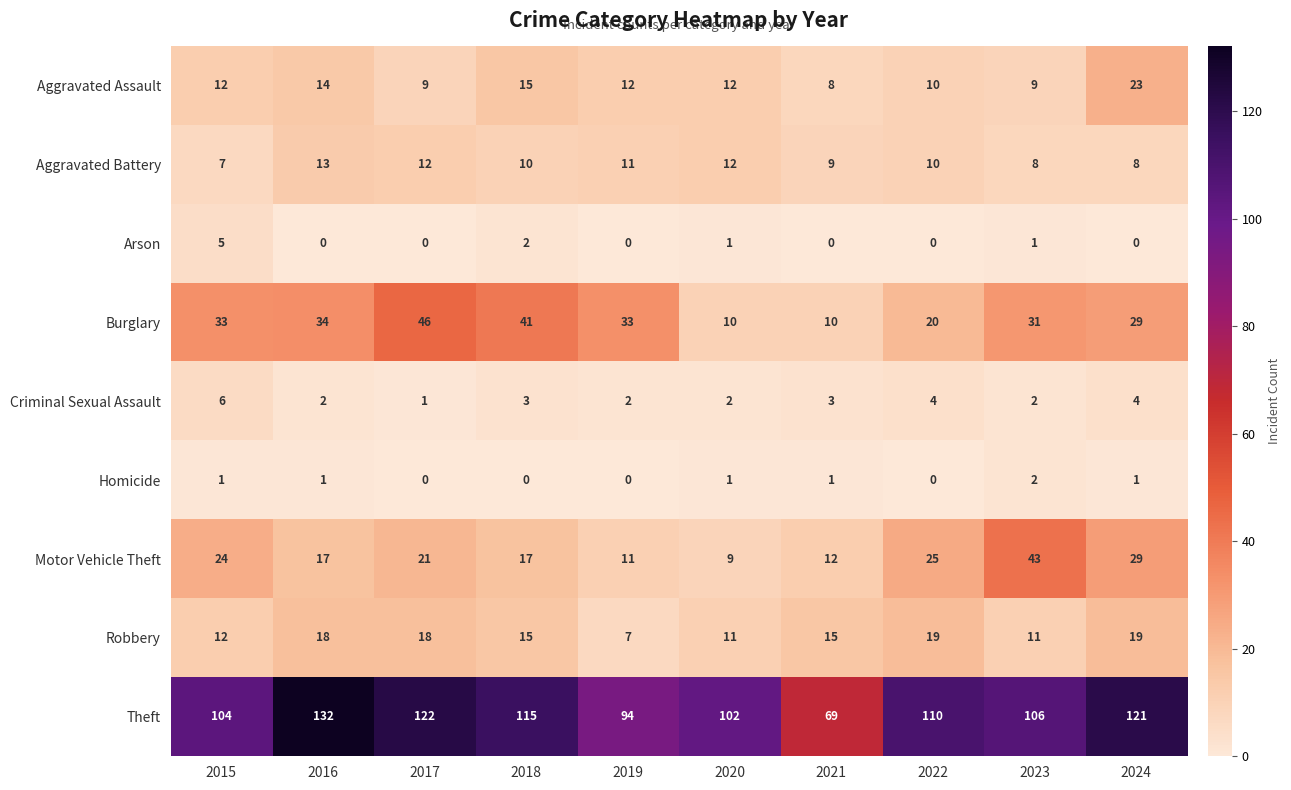

What is the lowest value of the Robbery series?

7